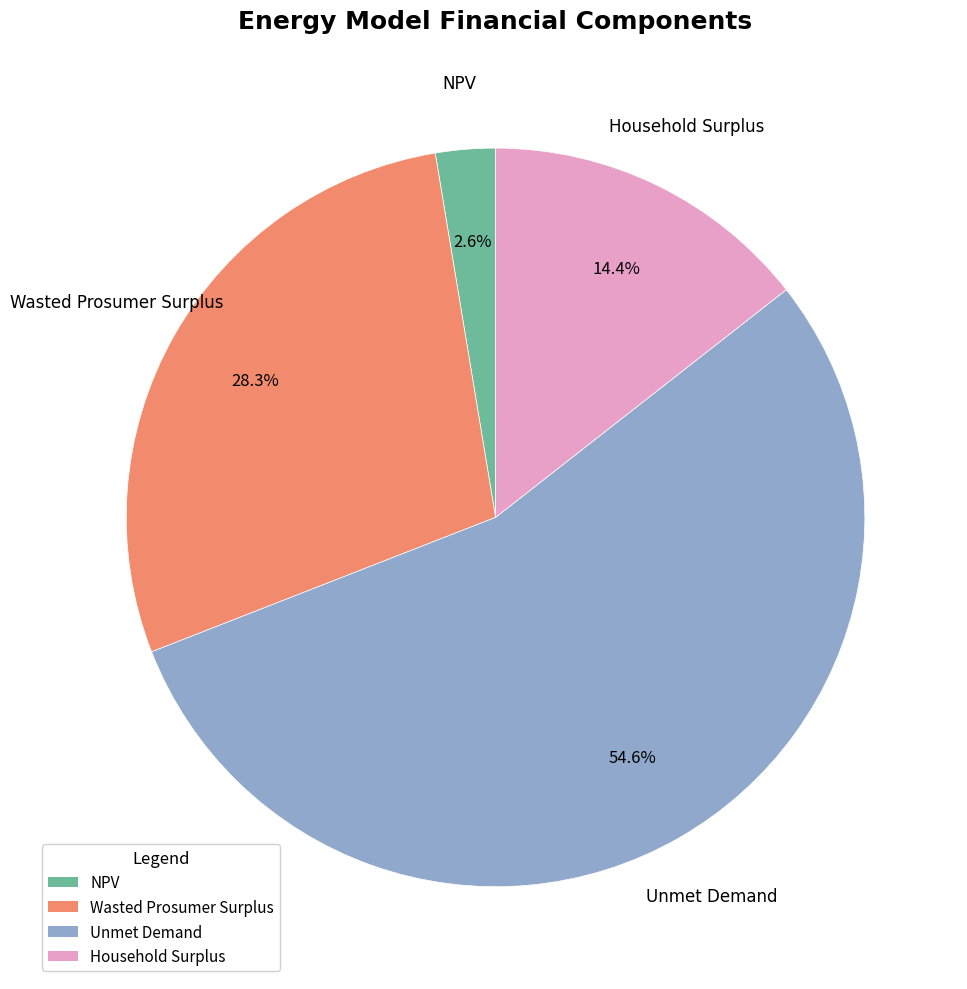

True or false: Unmet Demand accounts for 55% of the total.

True